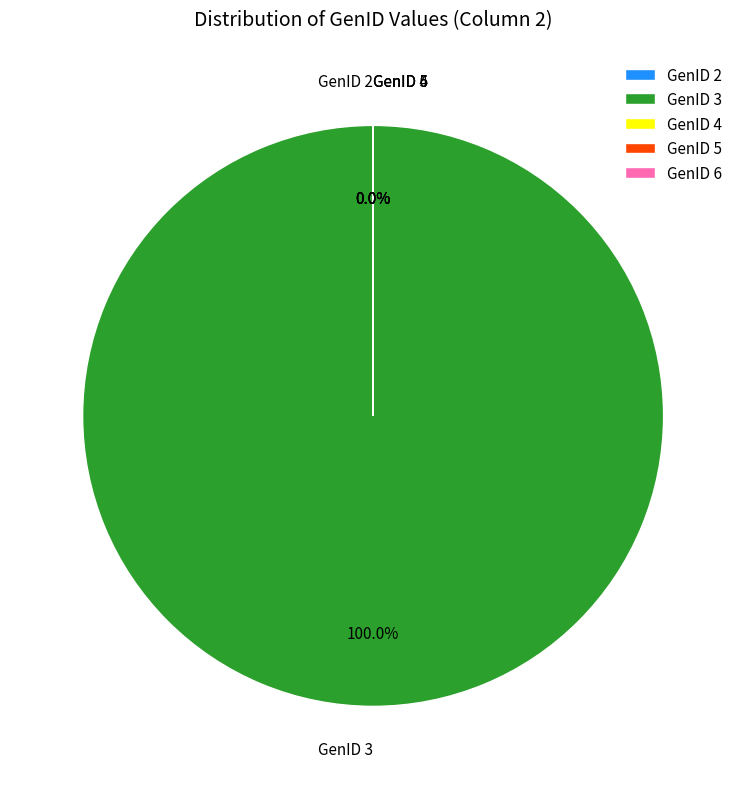

How much of the chart is everything except GenID 4?

100.0%